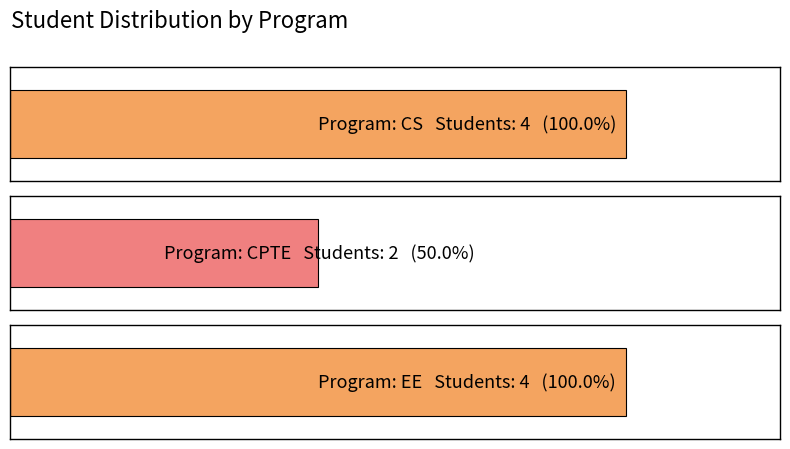

What is the difference between the second highest and minimum values in the Count series?

2